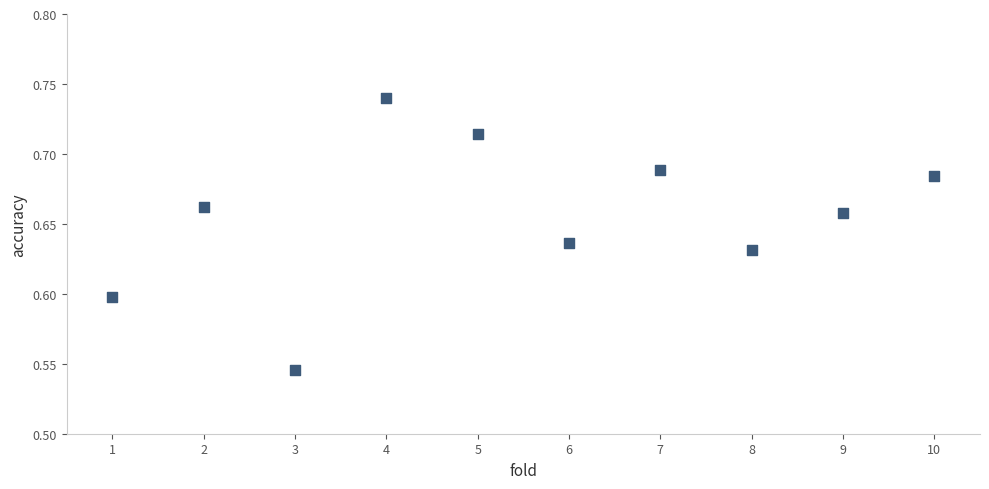

What is the average X value?

5.5